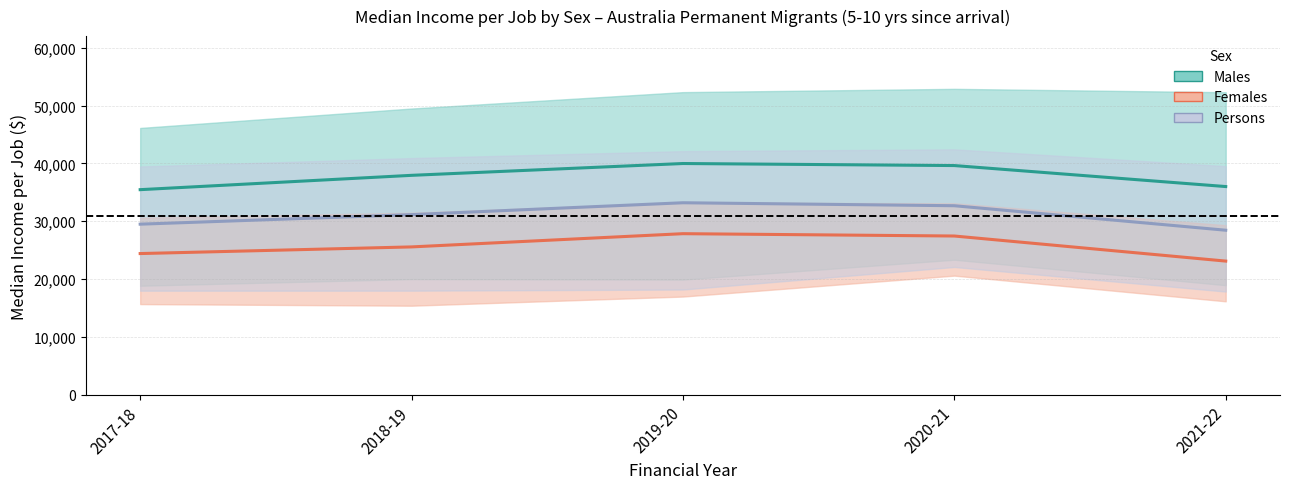

Is this an area chart (filled region under the line)?

No